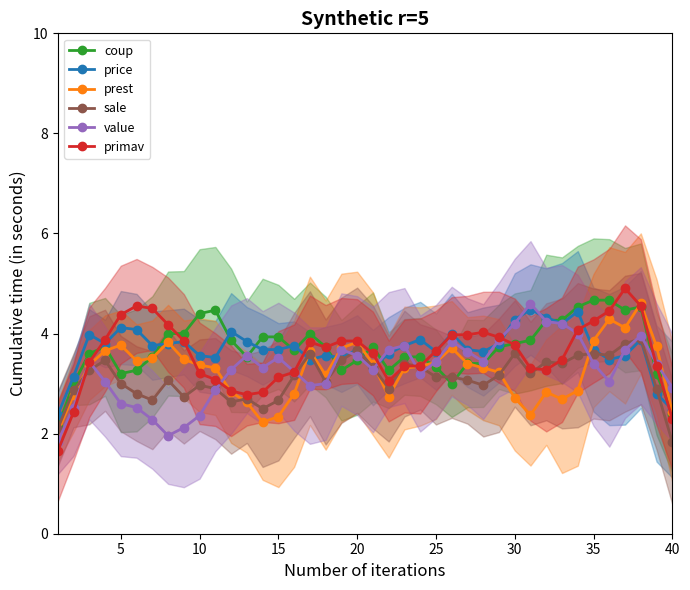

How many interior local valleys does the price series have?

10